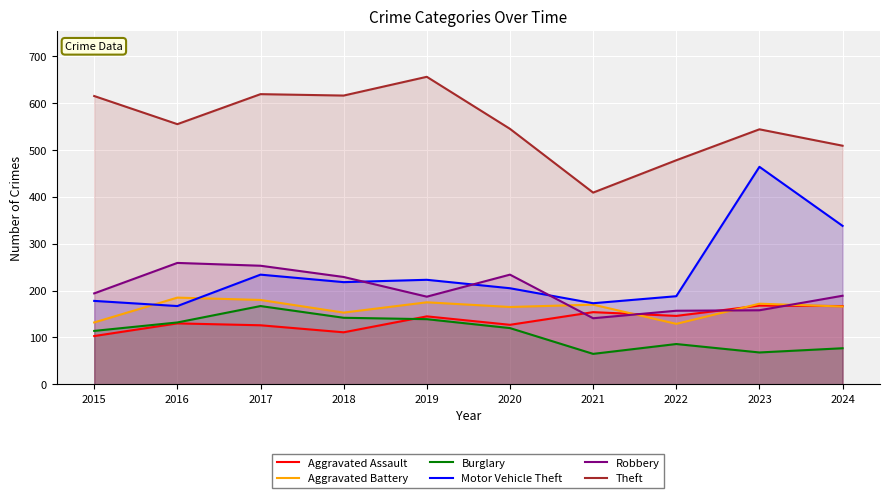

Where is the first local minimum for Aggravated Battery?

2018